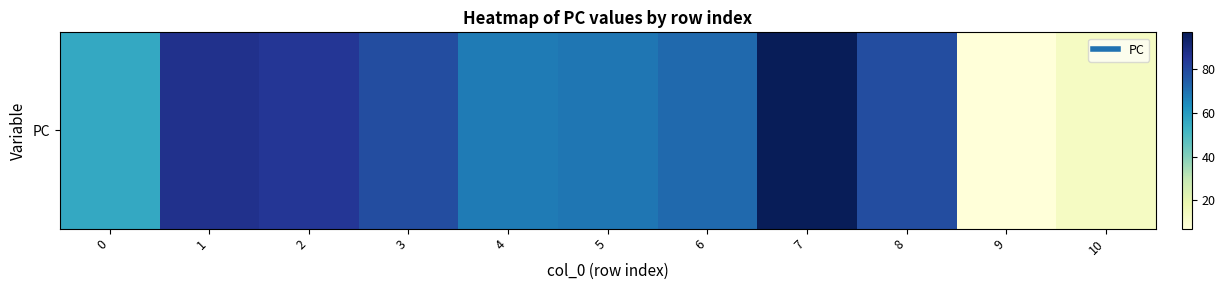

Reading right to left, list all the values displayed in this chart.

10=13	9=7	8=79	7=97	6=72	5=69	4=68	3=79	2=85	1=87	0=56